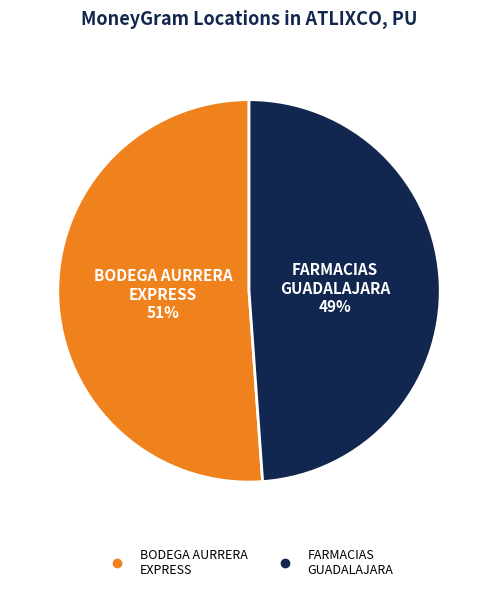

Does any single category account for the majority?

Yes